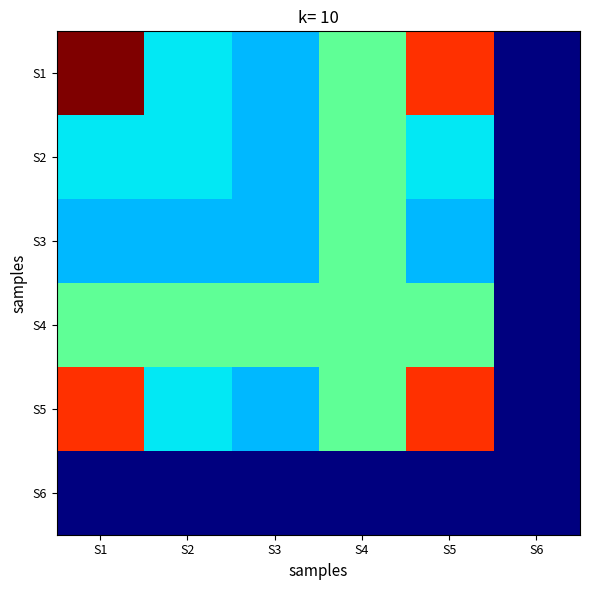

At how many categories does at least one series exceed 0?

6